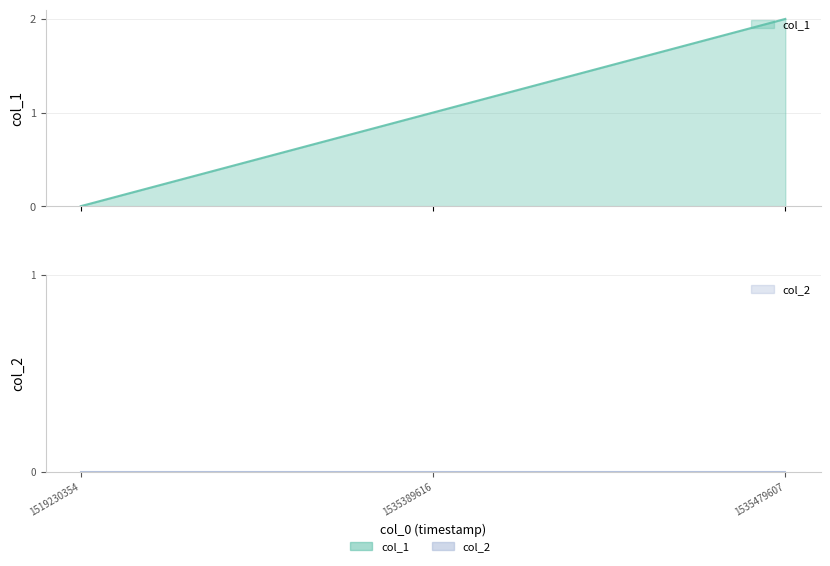

What is the value of the 3rd point from the left?

2